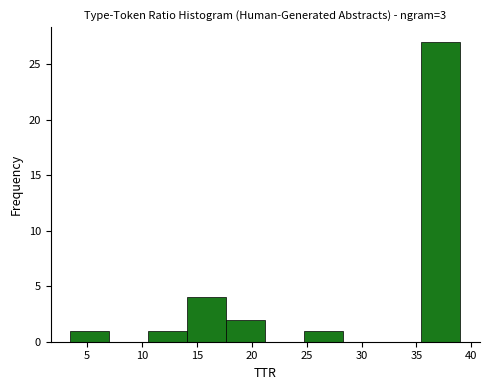

What is the height of the bar covering 14.0 to 17.5 on the x-axis? Neither the bar edges nor the heights are printed on the chart, so give them approximately, as read against the axes.

4